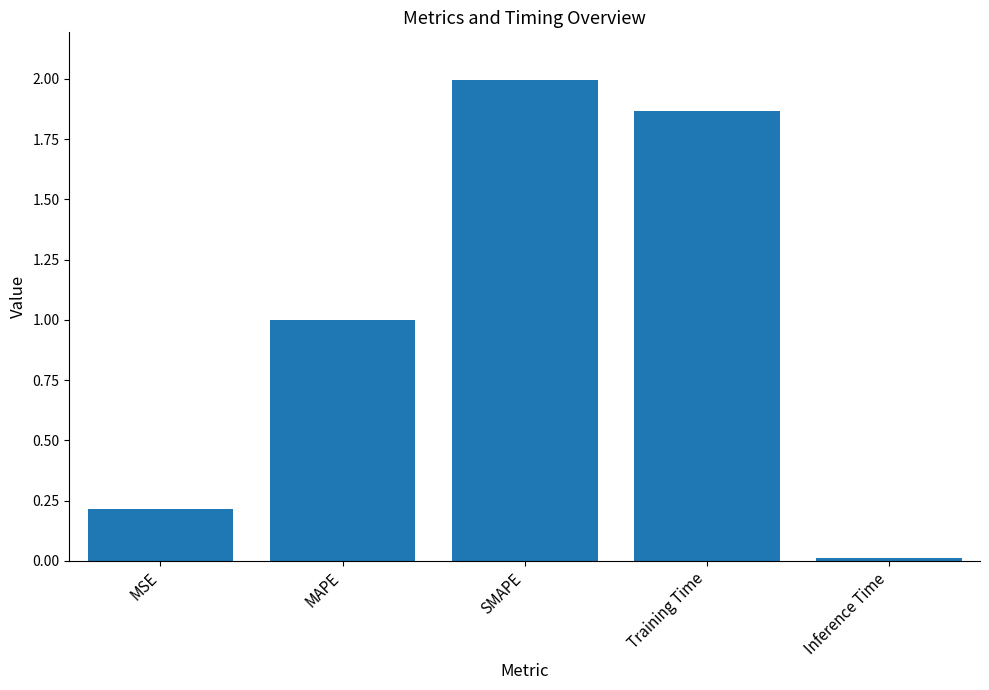

List the labels in order of value, largest first.

SMAPE, Training Time, MAPE, MSE, Inference Time